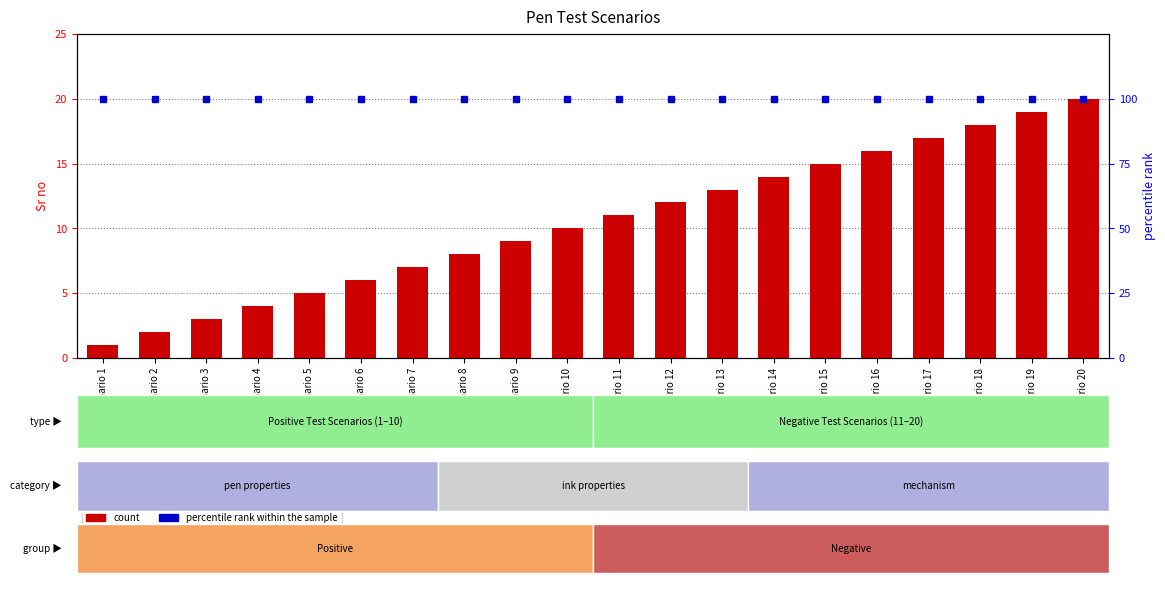

What is the minimum value shown in the chart?

1